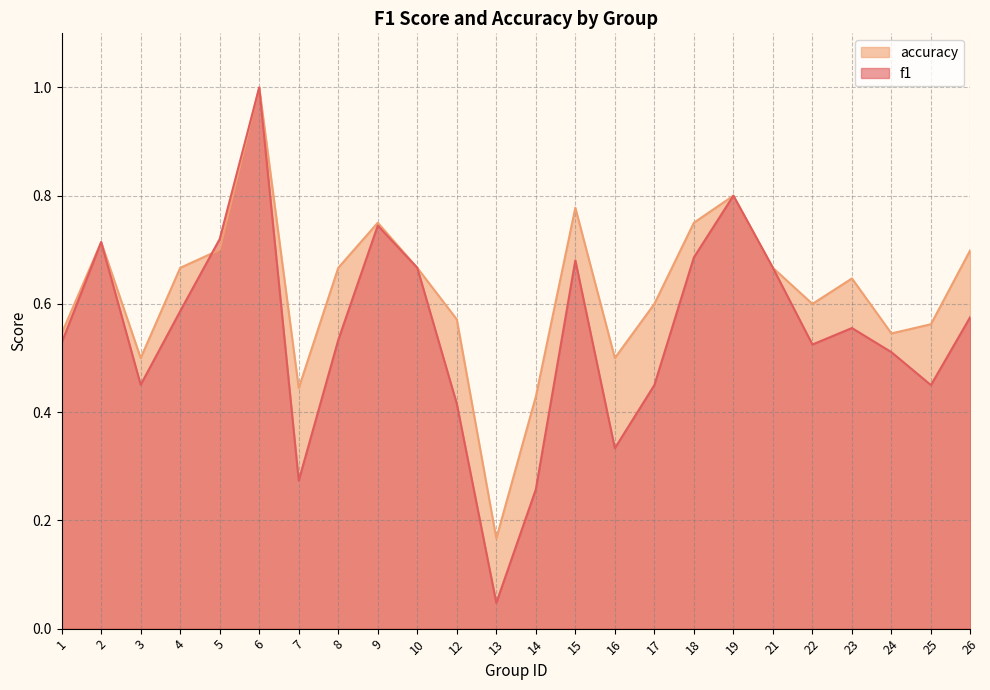

What is the difference between the accuracy values at 3 and 26?

0.2